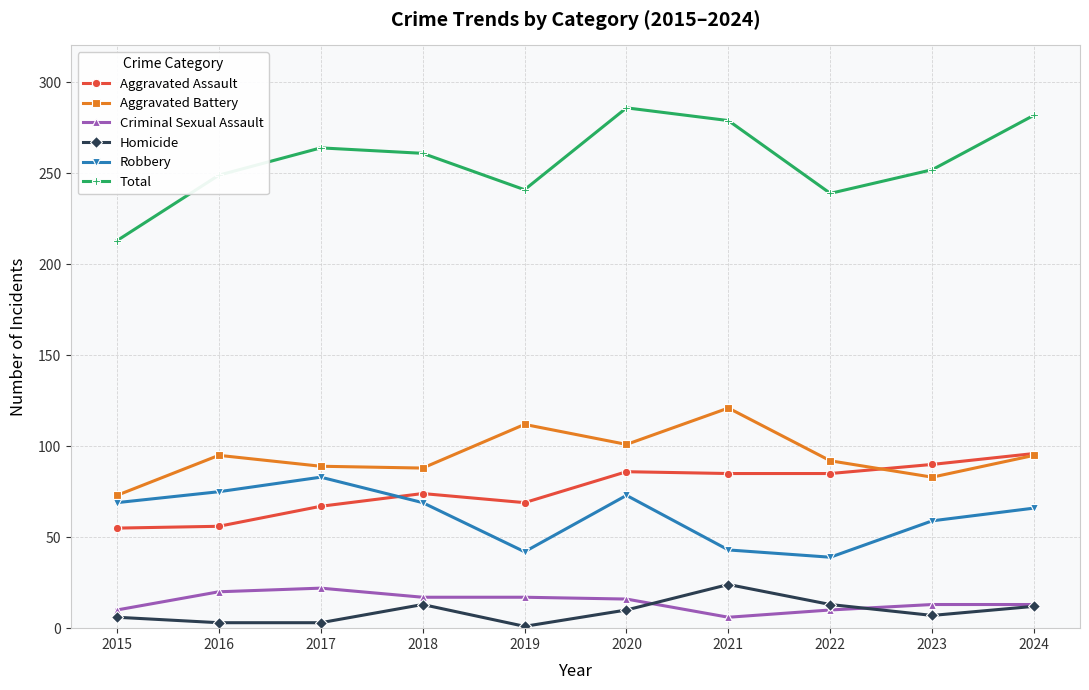

What is the highest value of the Criminal Sexual Assault series?

22